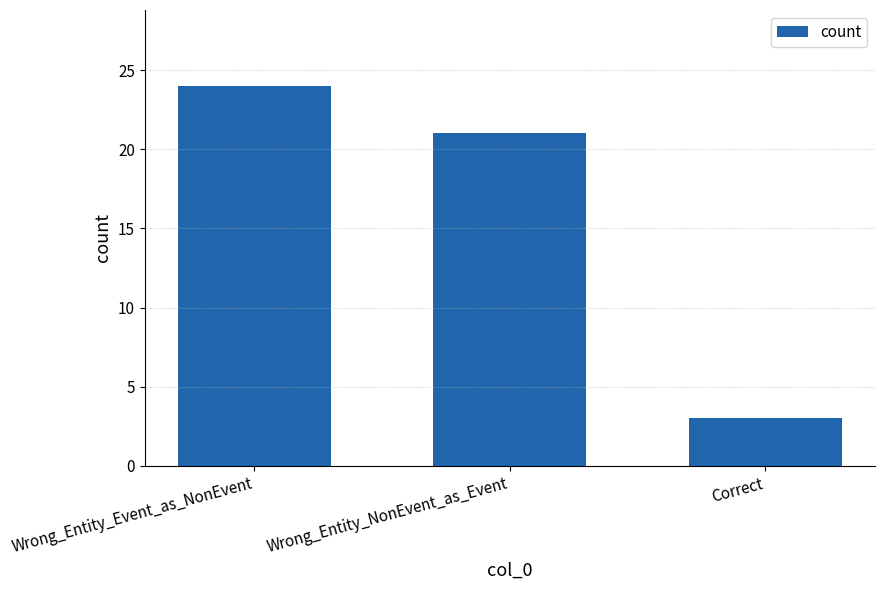

What is the sum of all values?

48